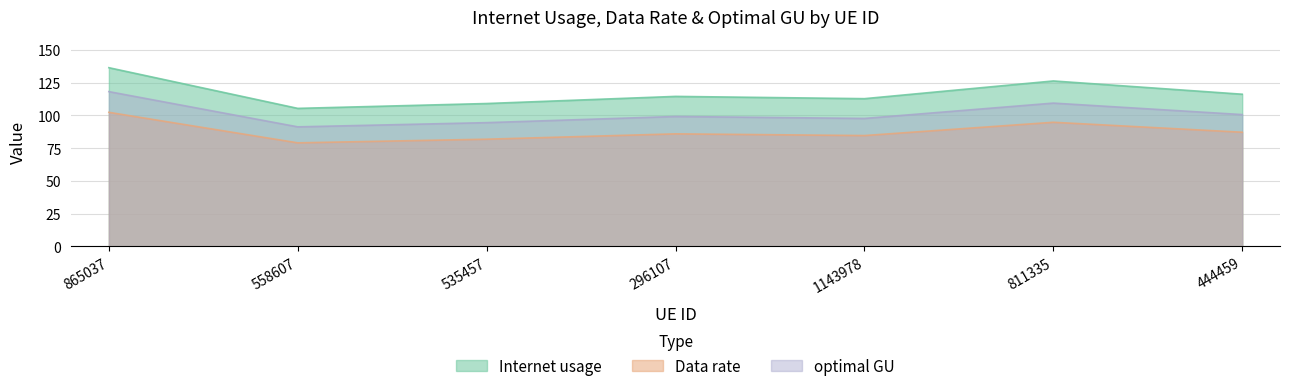

At 865037, list the series in order from largest to smallest.

Internet usage, optimal GU, Data rate